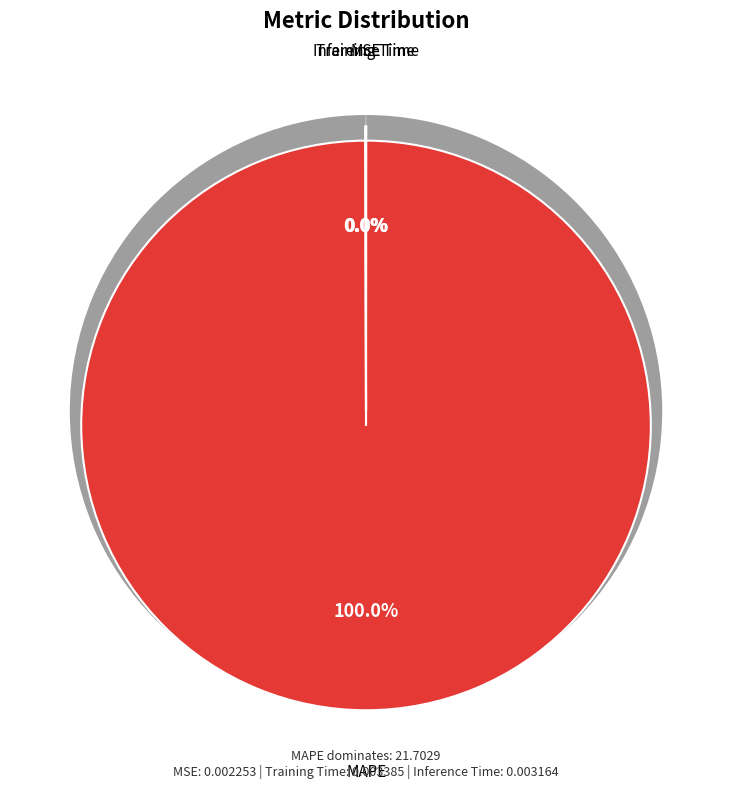

What is the smallest slice in the pie chart?

MSE